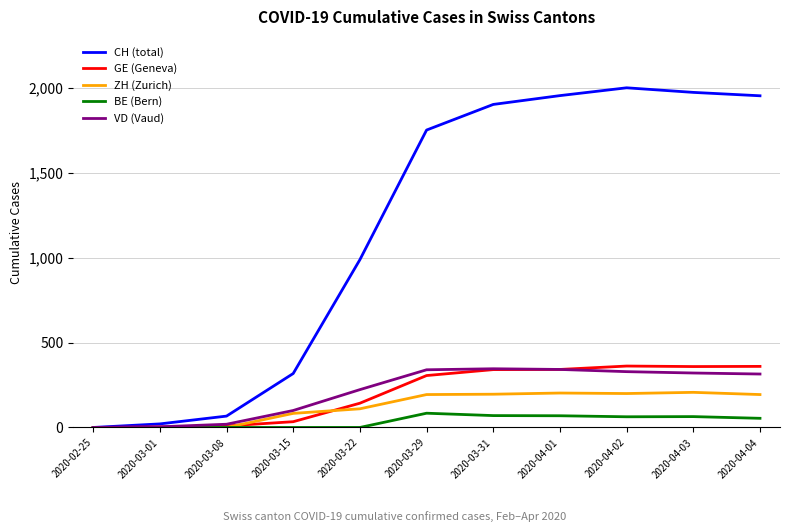

What is the sum of all CH (total) values?

12940